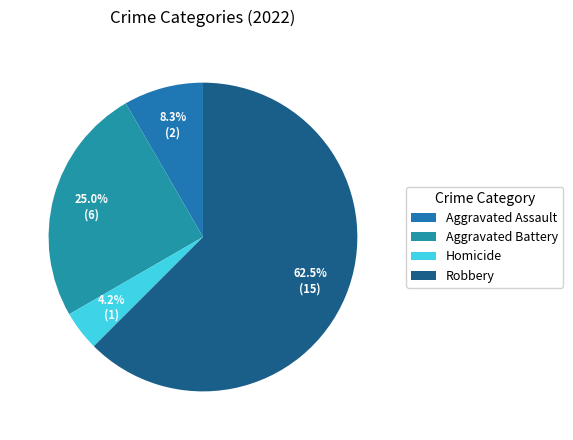

What percentage is the Aggravated Battery slice, to the nearest percent?

25%